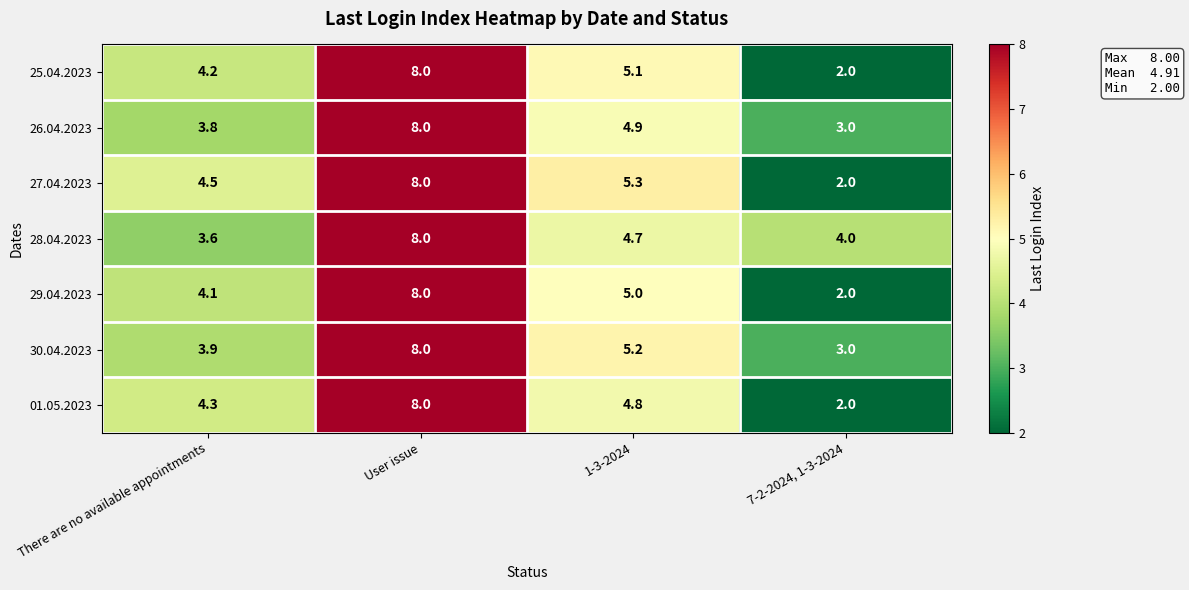

What is the approximate value of 01.05.2023 at User issue?

8.0